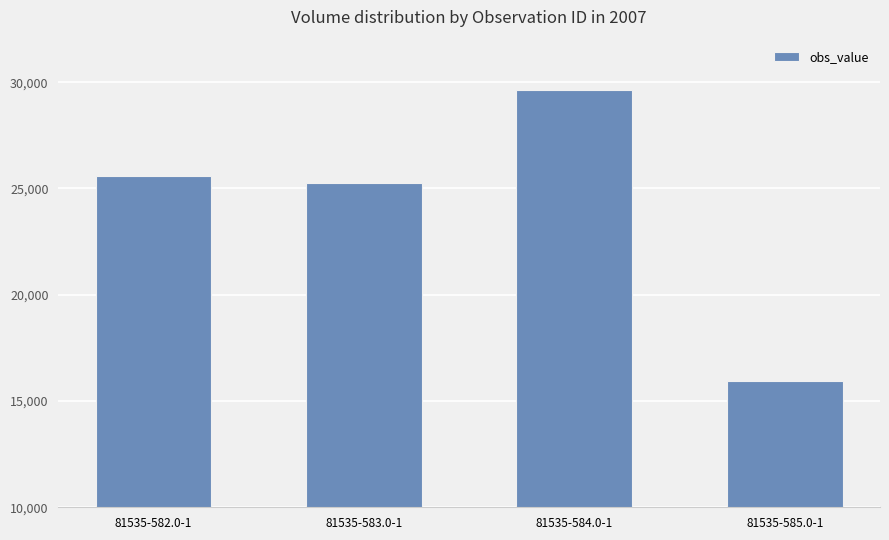

Are the bars horizontal?

No